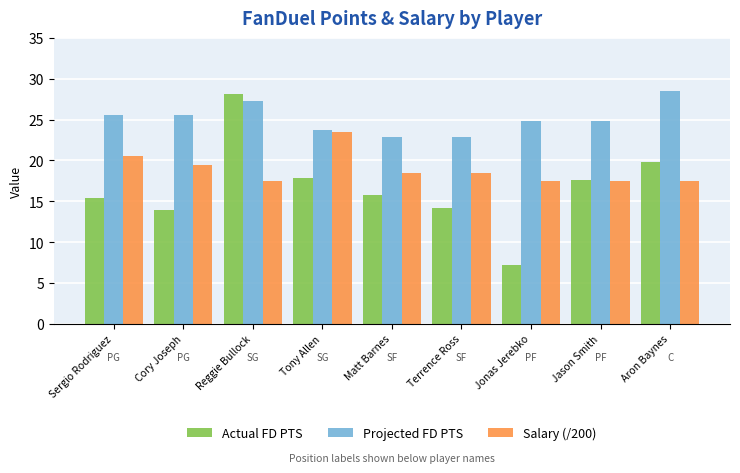

At how many categories does at least one series exceed 21?

9